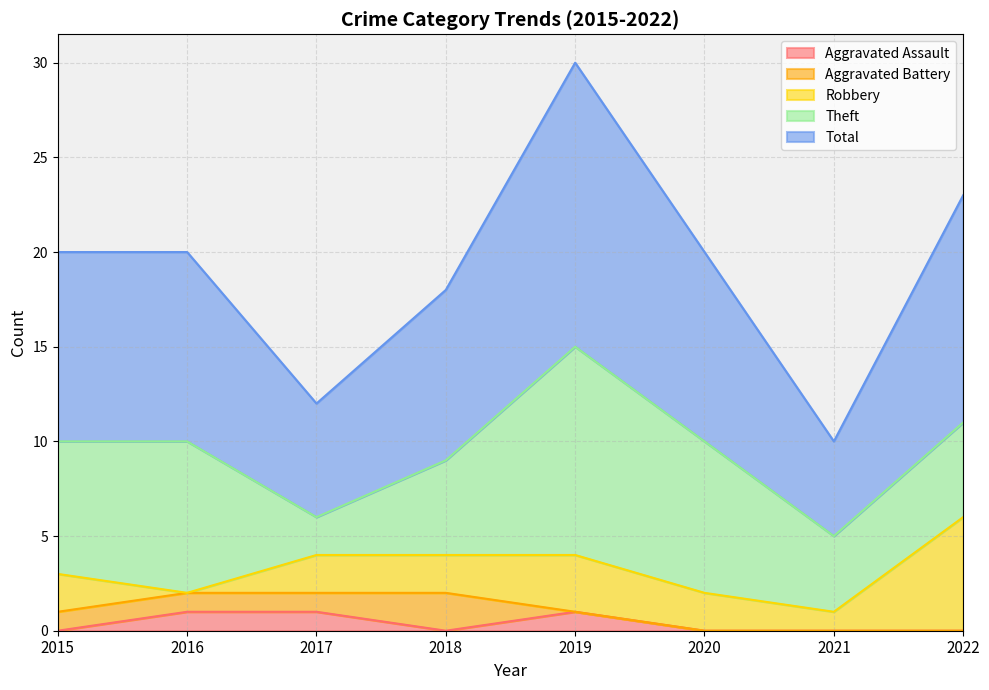

True or false: Aggravated Battery and Theft cross at least once.

False